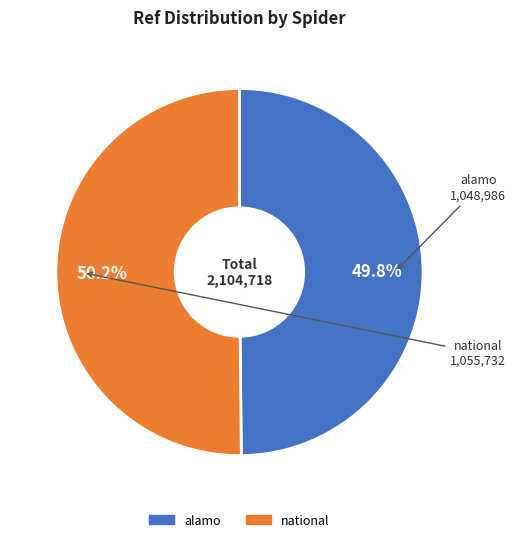

What is the total percentage of national and alamo?

100.0%